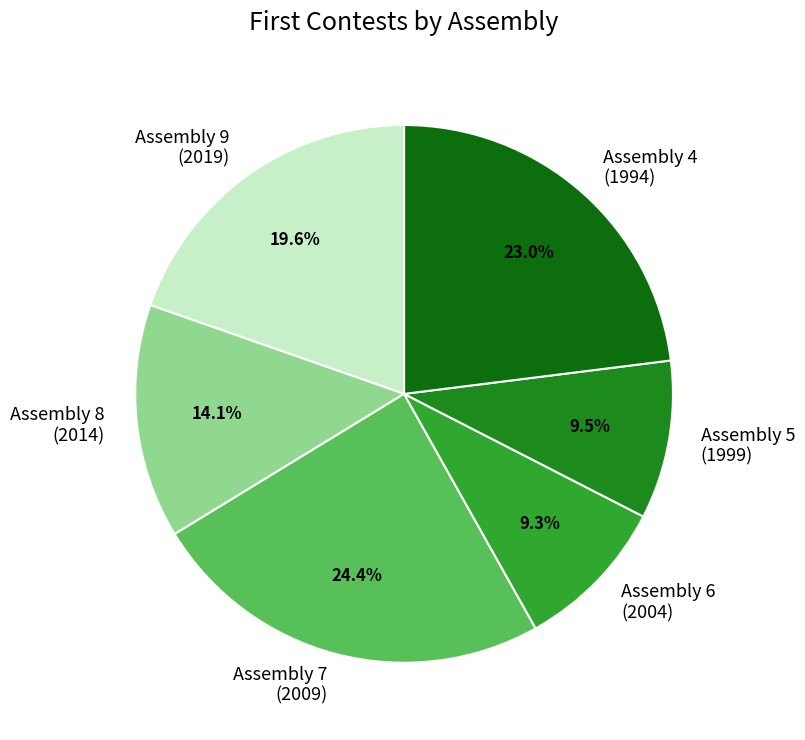

Do Assembly 9 (2019) and Assembly 8 (2014) together represent more than half of the pie?

No